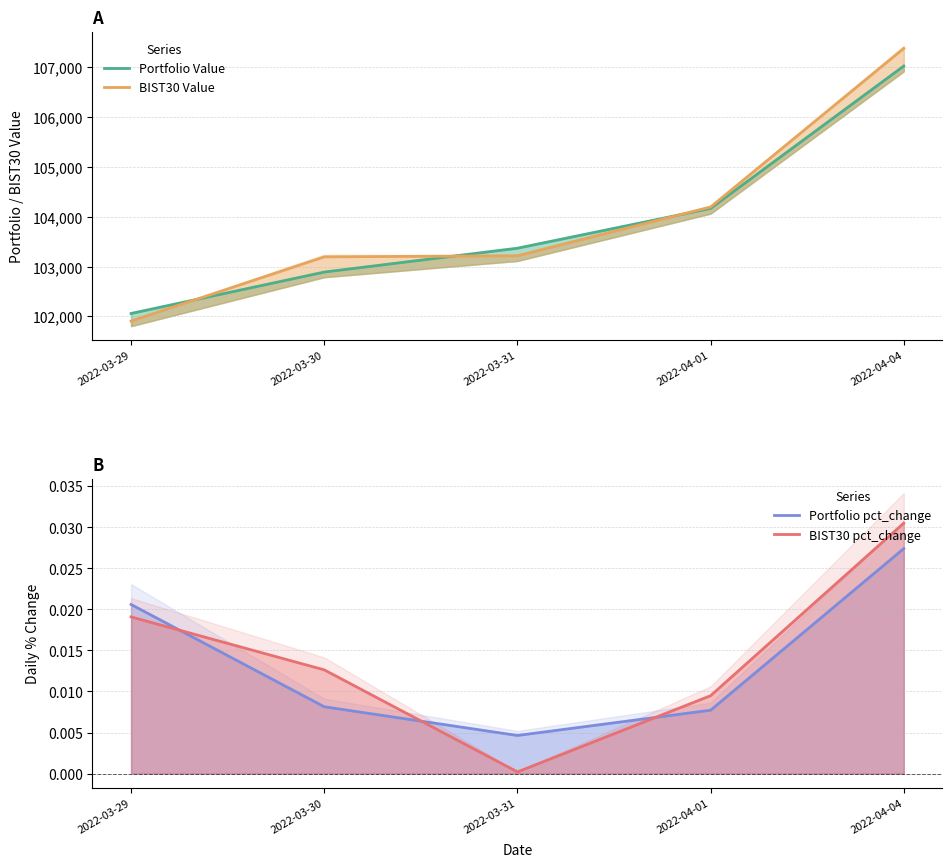

At how many categories does at least one series exceed 17238?

5